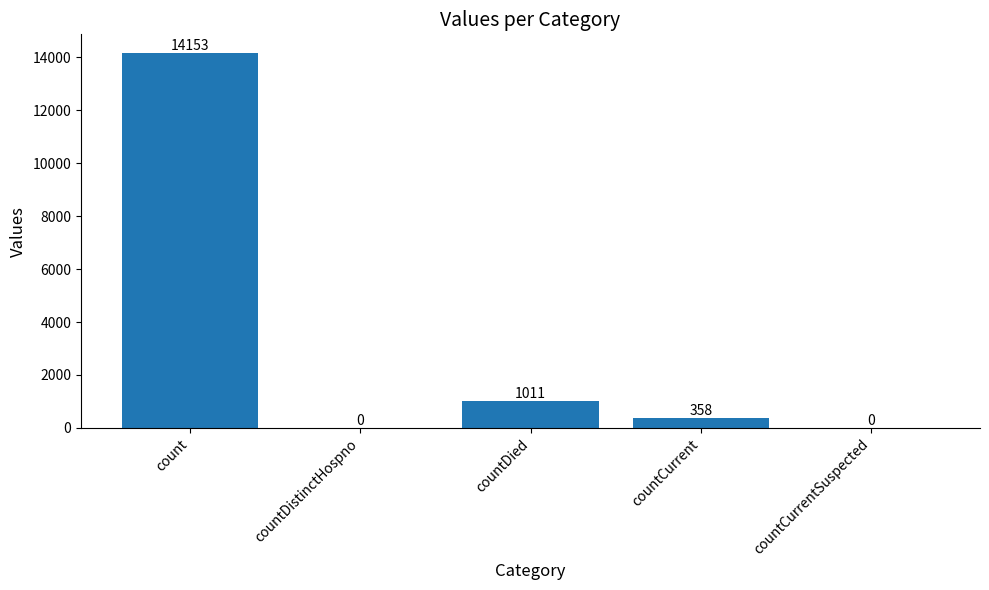

How many positive values are there?

3